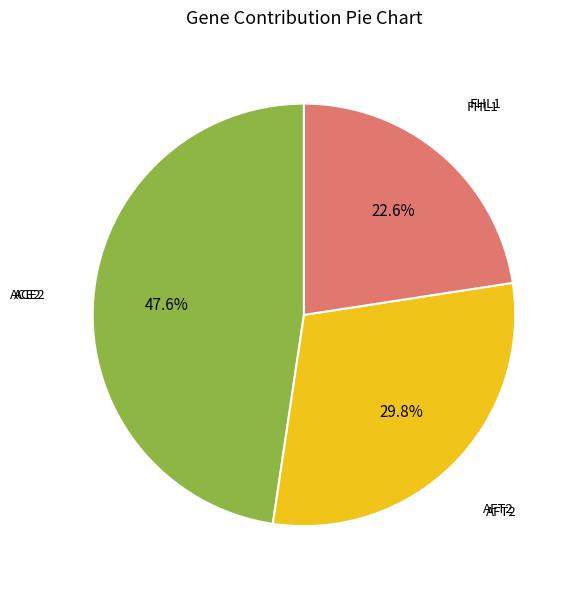

How many slices are in this pie chart?

3